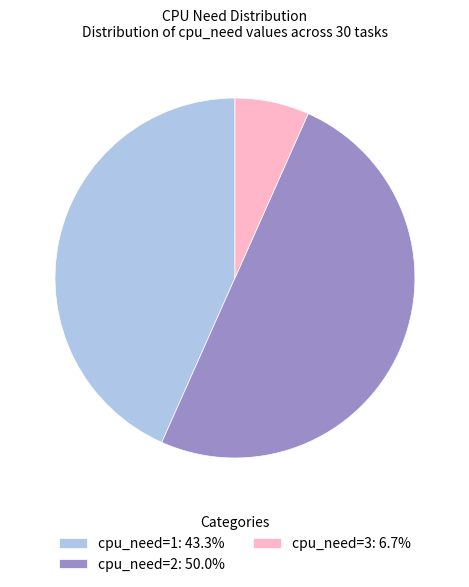

Is it true that cpu_need=2 is 50% of the pie?

True